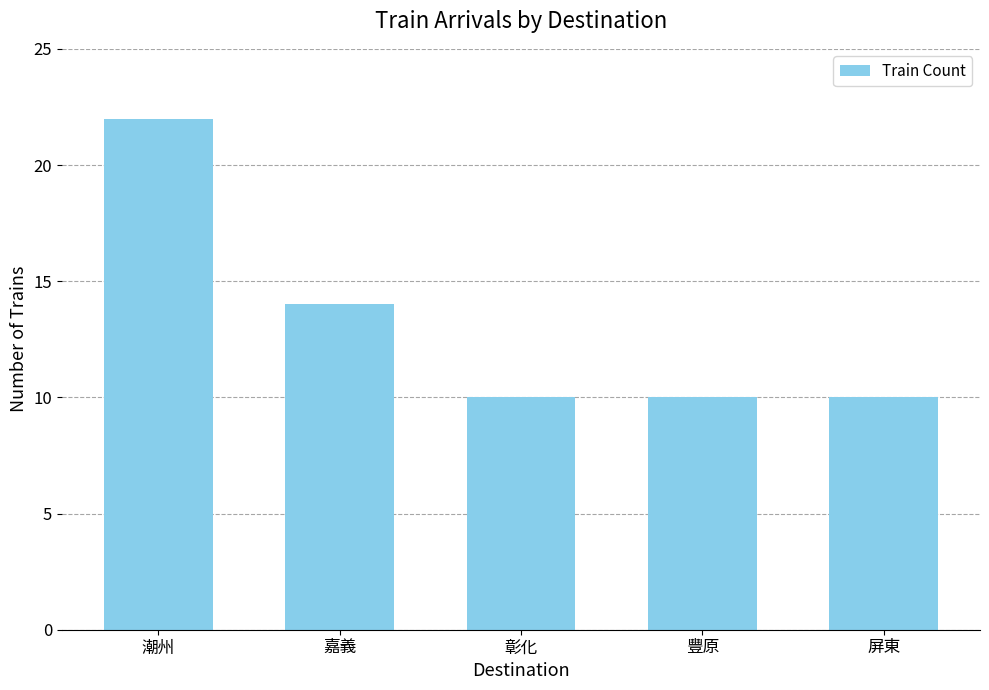

What is the change in value from 嘉義 to 彰化?

-4